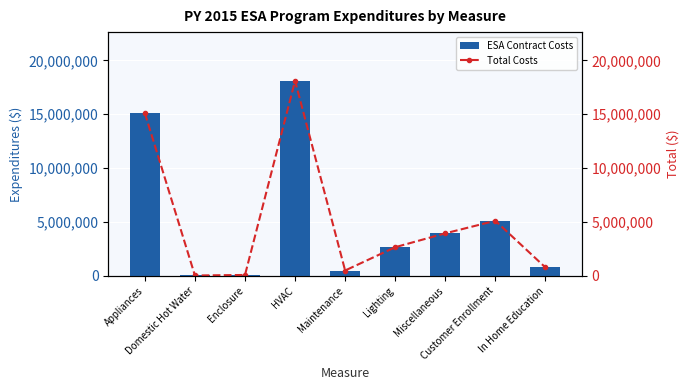

List the series in order of their peak value, highest first.

ESA Contract Costs, Total Costs